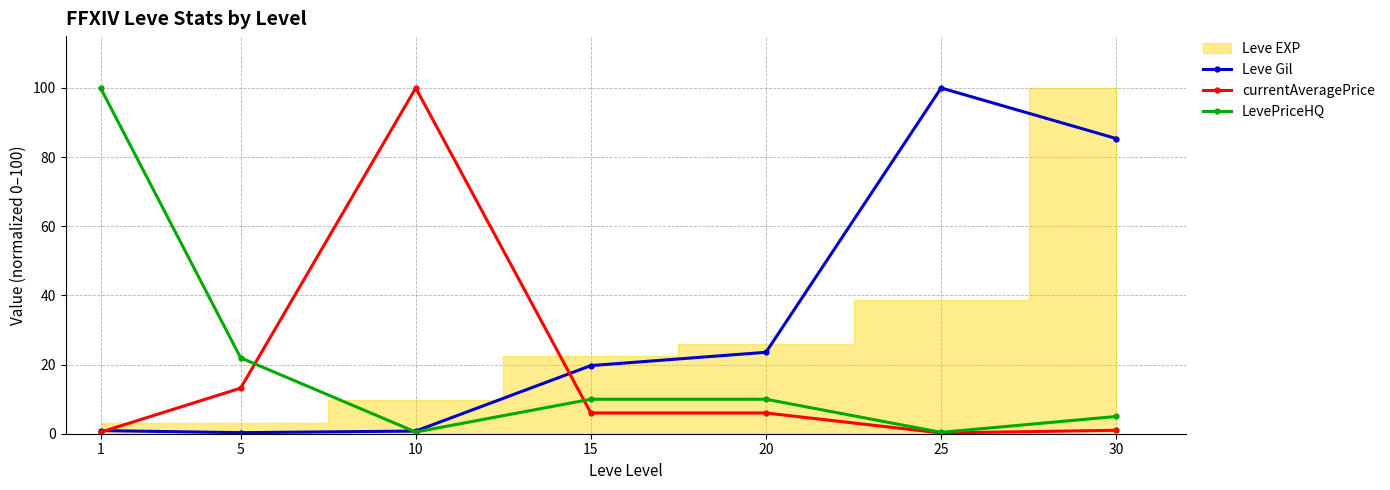

Is the value of LevePriceHQ at 20 greater than the value of Leve Gil at 25?

No